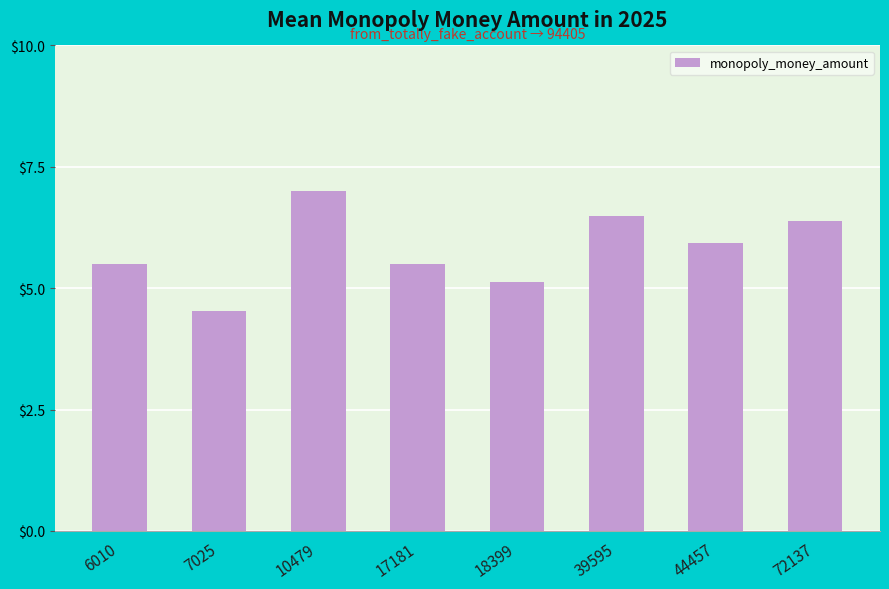

The chart shows a value of 5.5 at 6010. True or false?

True